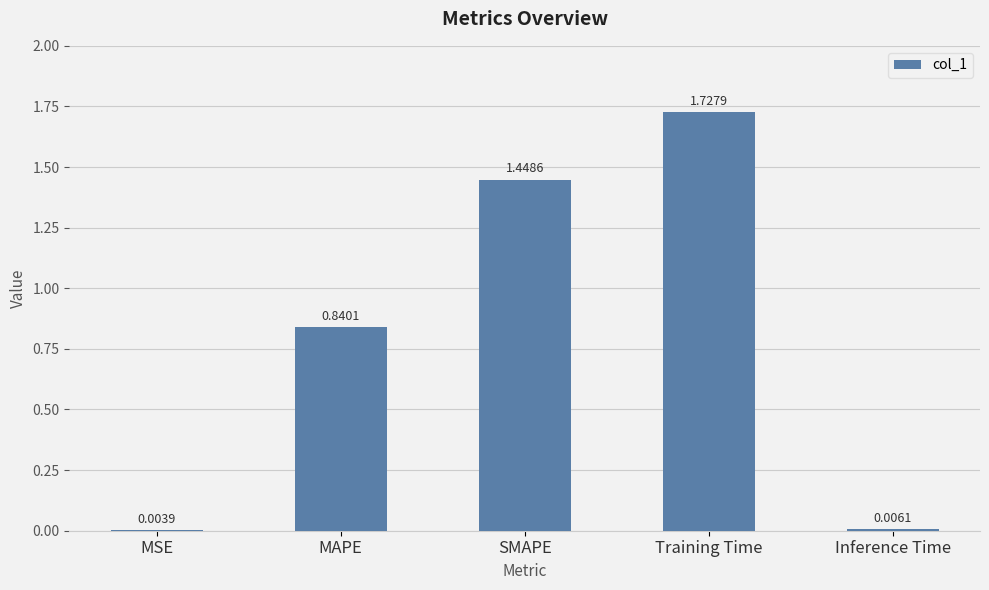

At which label is the value closest to 0?

MSE